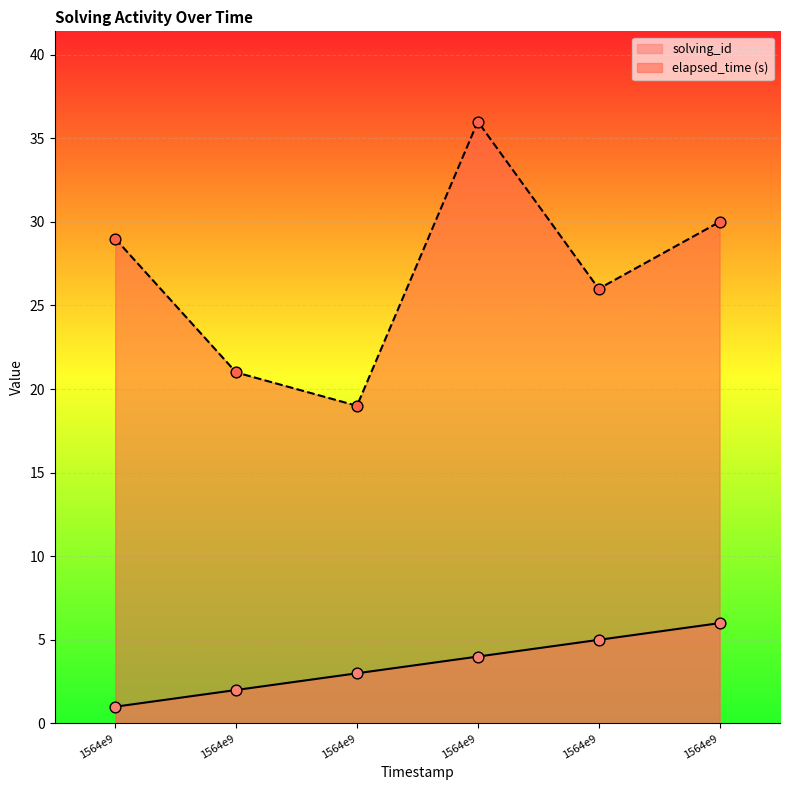

Which series contains the highest Y value?

elapsed_time